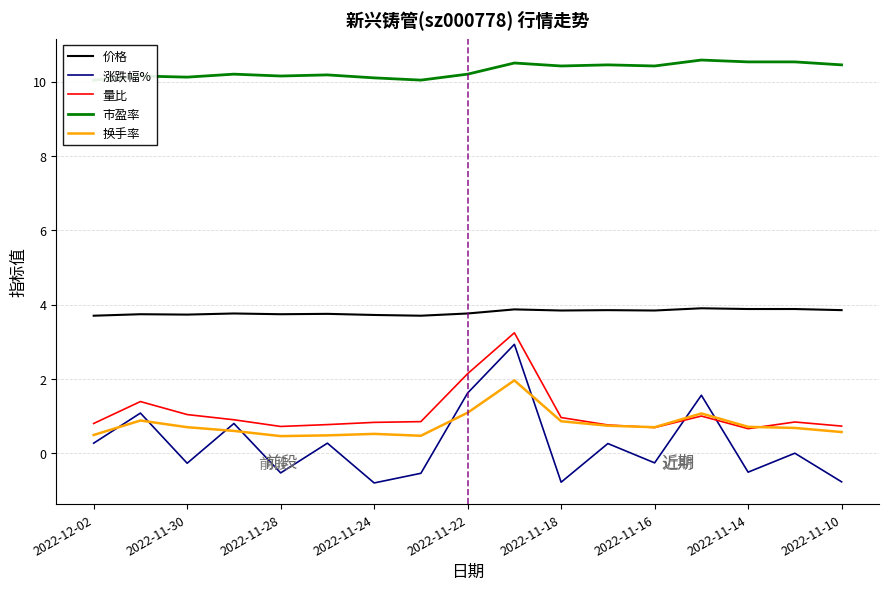

Which series has the largest total across all categories?

市盈率